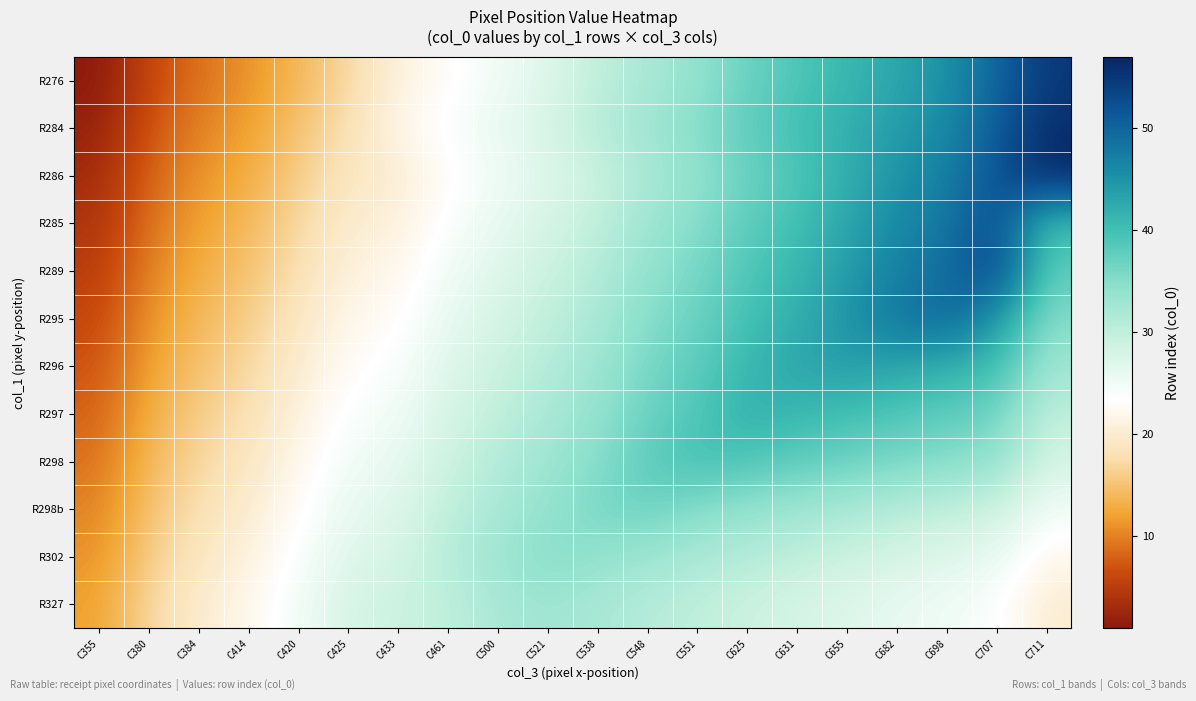

At C551, list the series in order from smallest to largest.

R327, R302, R276, R286, R284, R285, R298b, R289, R295, R296, R297, R298